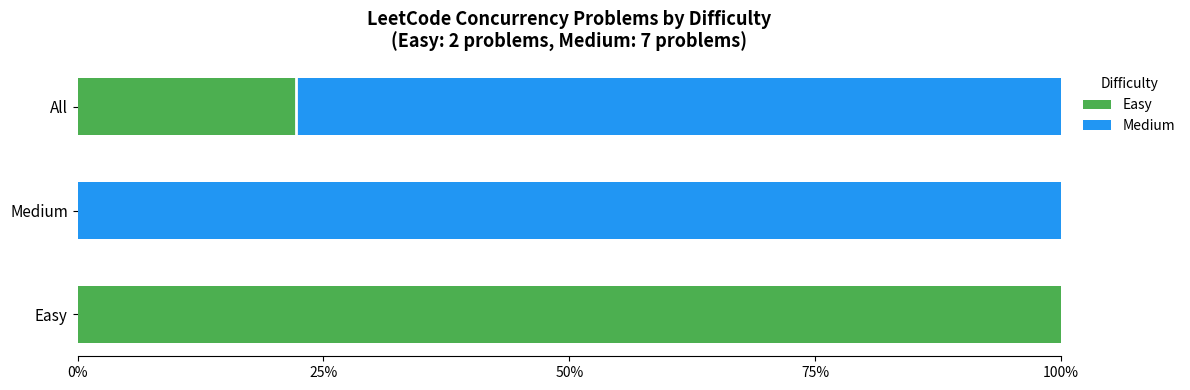

What is the sum of all Easy values?

122.2